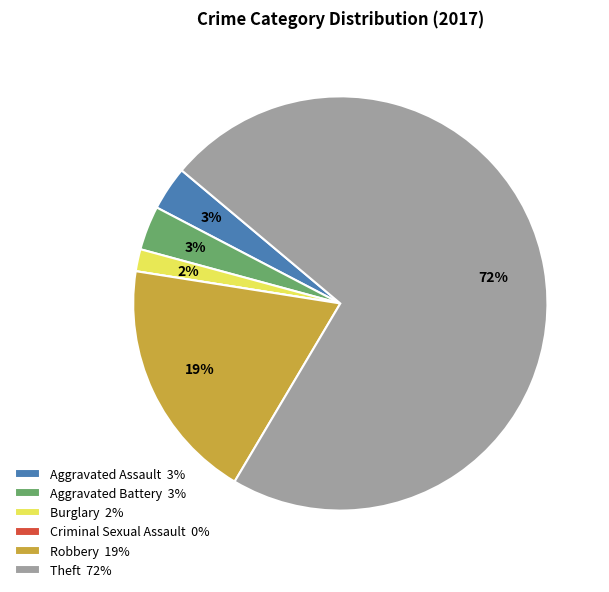

To the nearest percent, what percentage of the pie is Burglary?

2%